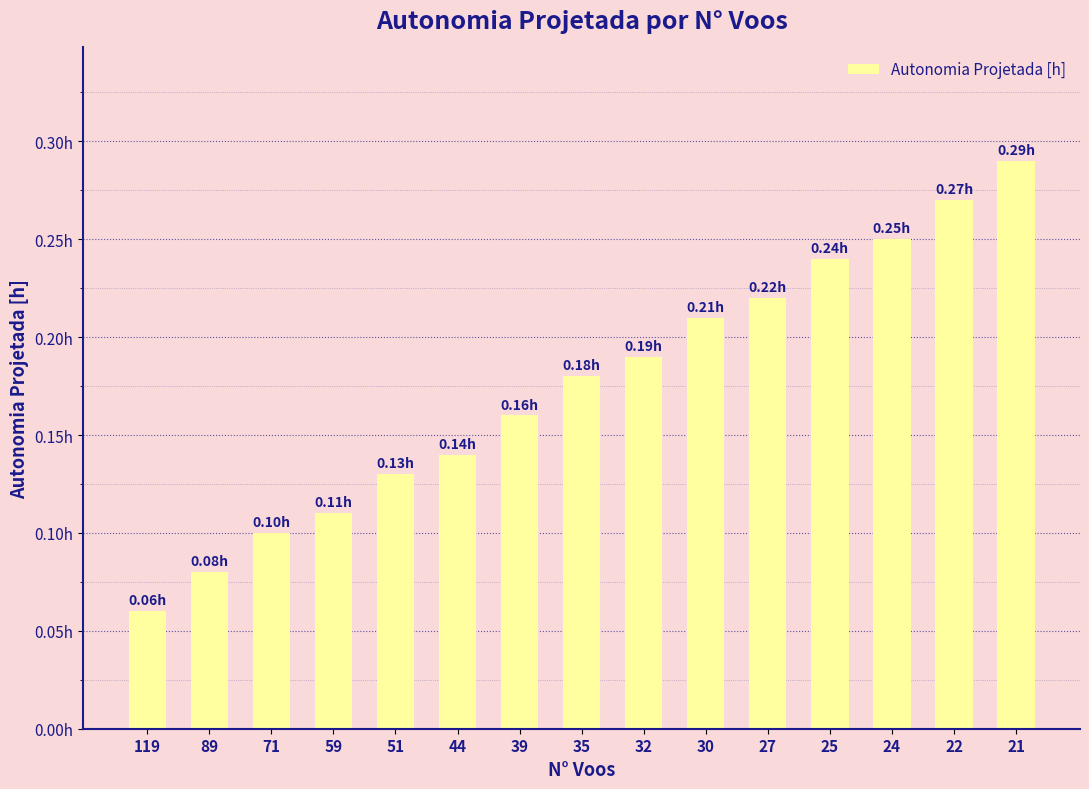

Does the chart contain stacked bars?

No